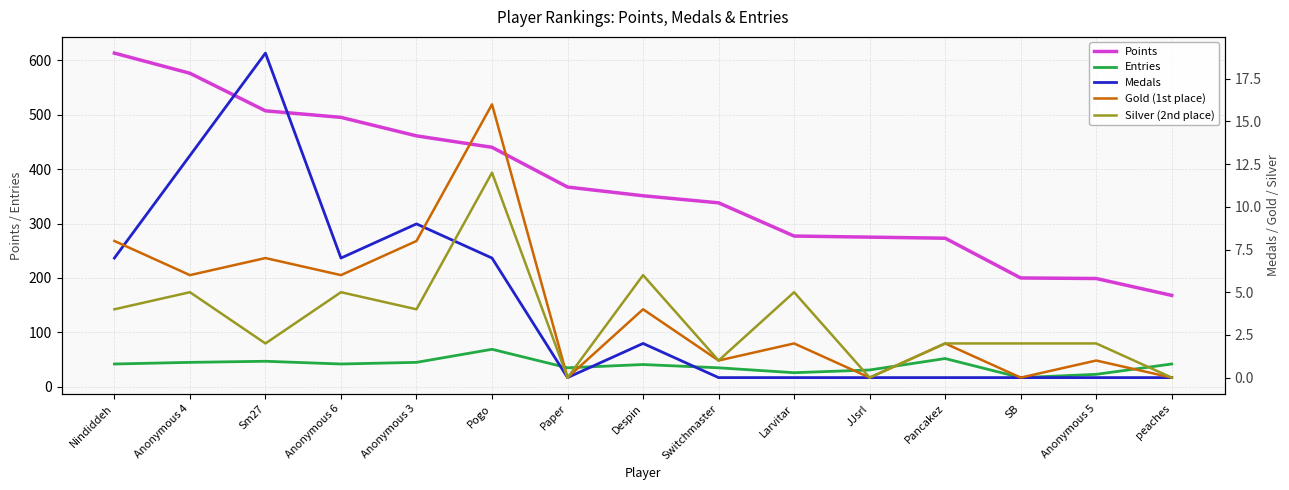

Reading right to left, list all the values displayed in this chart.

Points: peaches=168	Anonymous 5=199	SB=200	Pancakez=273	JJsrl=275	Larvitar=277	Switchmaster=338	Despin=351	Paper=367	Pogo=440	Anonymous 3=461	Anonymous 6=495	Sm27=507	Anonymous 4=576	Nindiddeh=613
Entries: peaches=42	Anonymous 5=23	SB=17	Pancakez=52	JJsrl=31	Larvitar=26	Switchmaster=35	Despin=41	Paper=35	Pogo=69	Anonymous 3=45	Anonymous 6=42	Sm27=47	Anonymous 4=45	Nindiddeh=42
Medals: peaches=0	Anonymous 5=0	SB=0	Pancakez=0	JJsrl=0	Larvitar=0	Switchmaster=0	Despin=2	Paper=0	Pogo=7	Anonymous 3=9	Anonymous 6=7	Sm27=19	Anonymous 4=13	Nindiddeh=7
Gold (1st place): peaches=0	Anonymous 5=1	SB=0	Pancakez=2	JJsrl=0	Larvitar=2	Switchmaster=1	Despin=4	Paper=0	Pogo=16	Anonymous 3=8	Anonymous 6=6	Sm27=7	Anonymous 4=6	Nindiddeh=8
Silver (2nd place): peaches=0	Anonymous 5=2	SB=2	Pancakez=2	JJsrl=0	Larvitar=5	Switchmaster=1	Despin=6	Paper=0	Pogo=12	Anonymous 3=4	Anonymous 6=5	Sm27=2	Anonymous 4=5	Nindiddeh=4